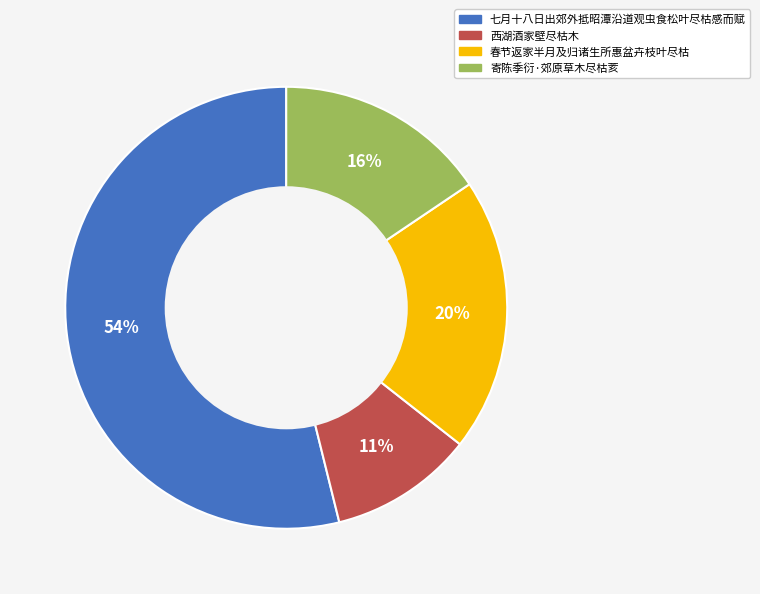

To the nearest percent, what is the difference between the largest and smallest slice percentages?

43%